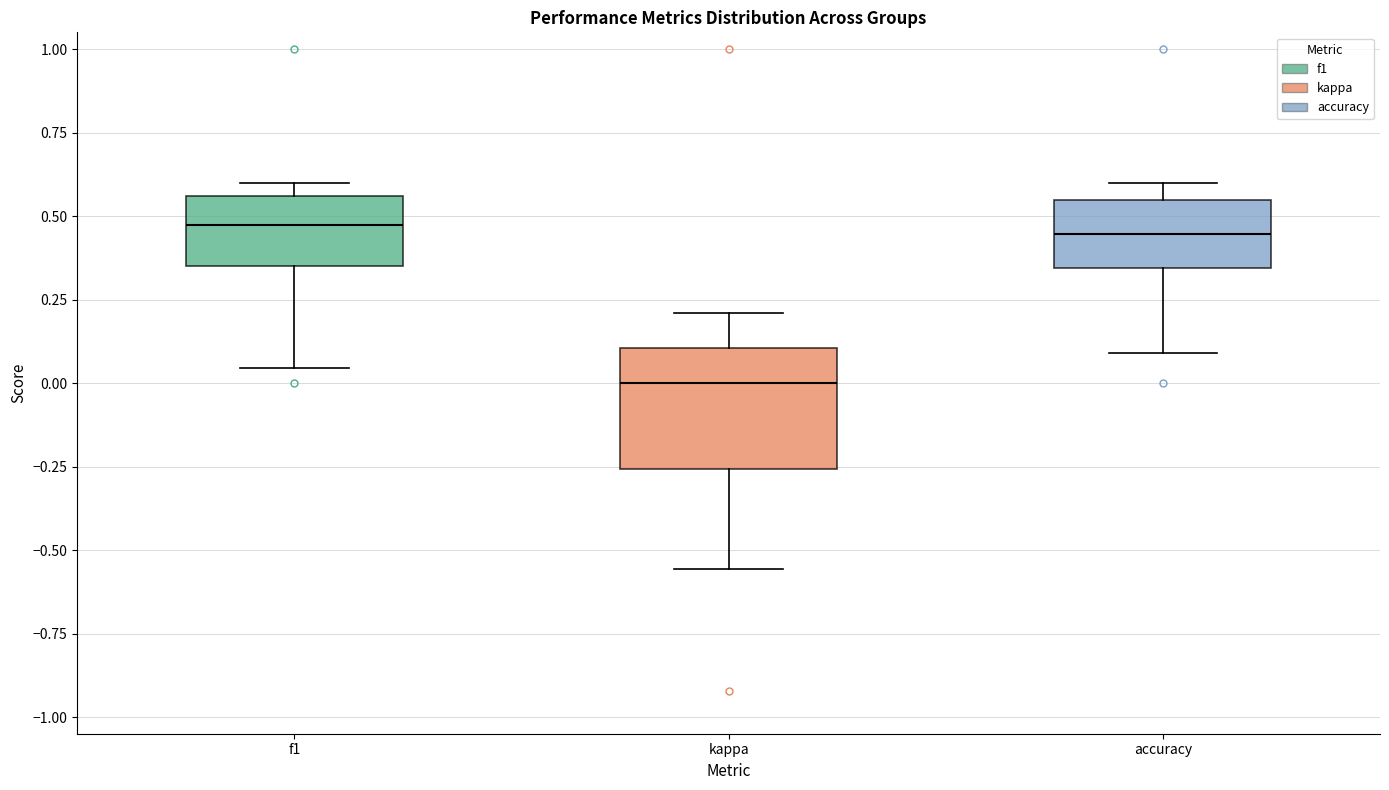

Reading left to right, transcribe this box plot: for each box, give where its median line is, the range the box spans, and where its two whiskers end, as read against the y-axis. The values are not printed on the chart, so give them approximately, as read against the axis.

f1: median 0.45, box 0.35 to 0.55, whiskers 0.05 to 0.60
kappa: median 0.00, box -0.25 to 0.10, whiskers -0.55 to 0.20
accuracy: median 0.45, box 0.35 to 0.55, whiskers 0.10 to 0.60